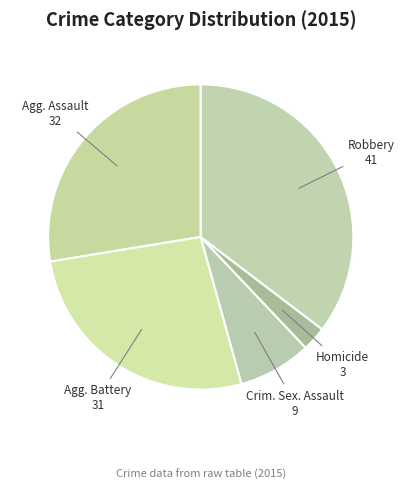

Rank the categories by value from highest to lowest.

Robbery, Aggravated Assault, Aggravated Battery, Criminal Sexual Assault, Homicide